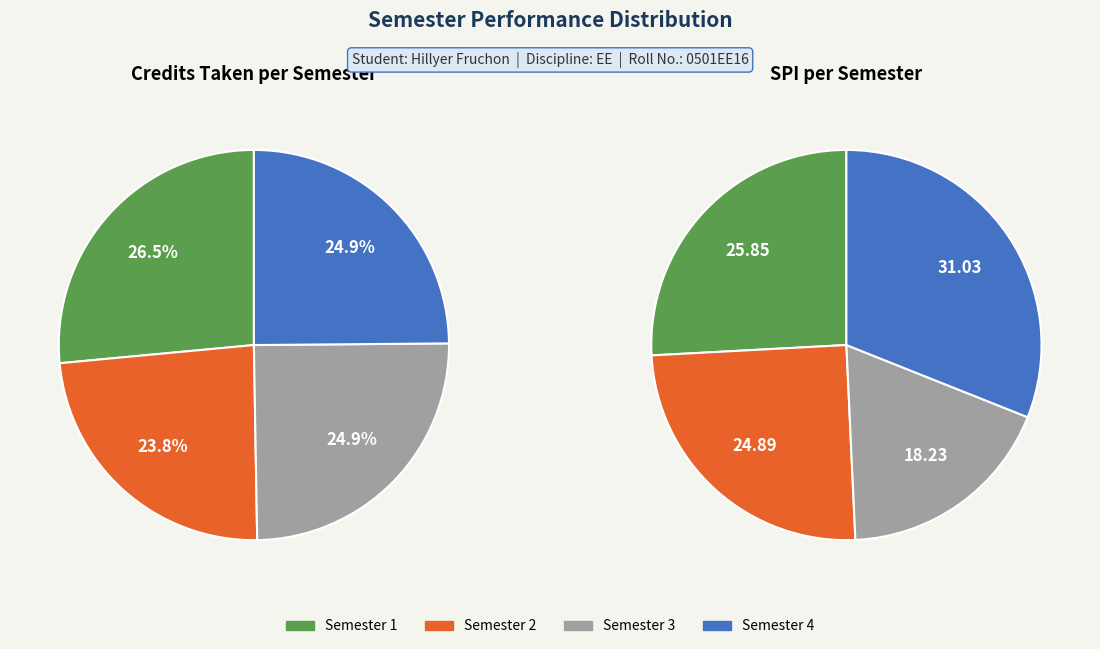

How many segments does this pie chart have?

4